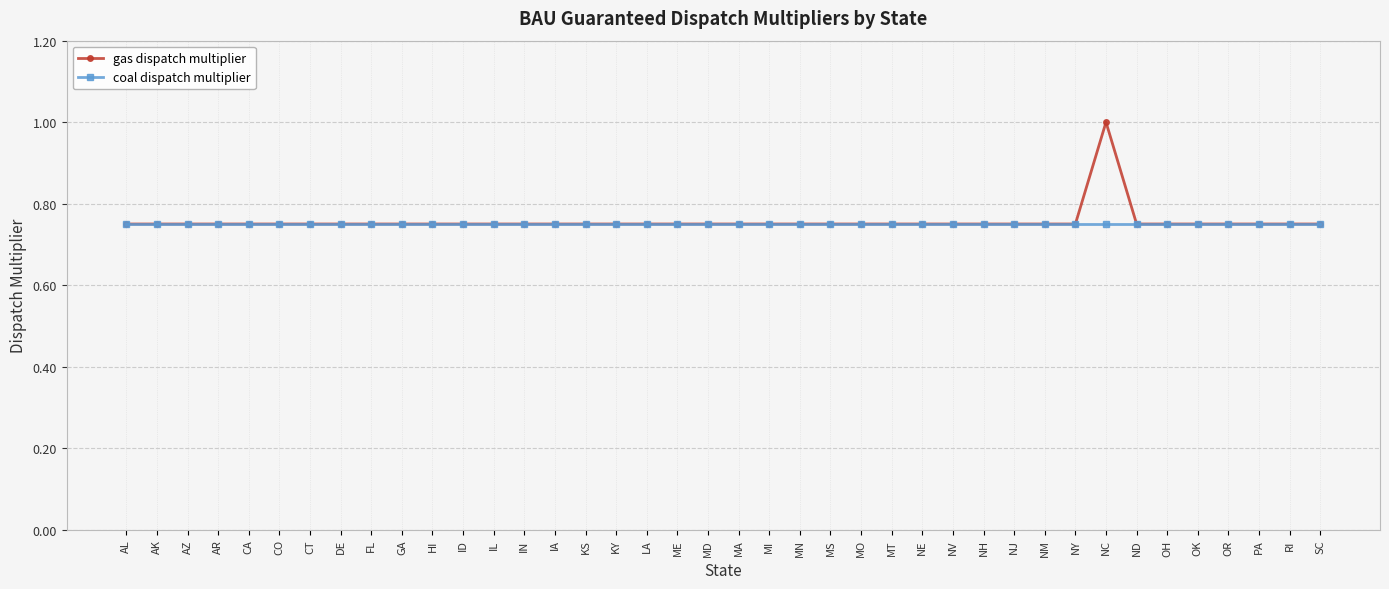

What is the greatest value displayed?

1.0